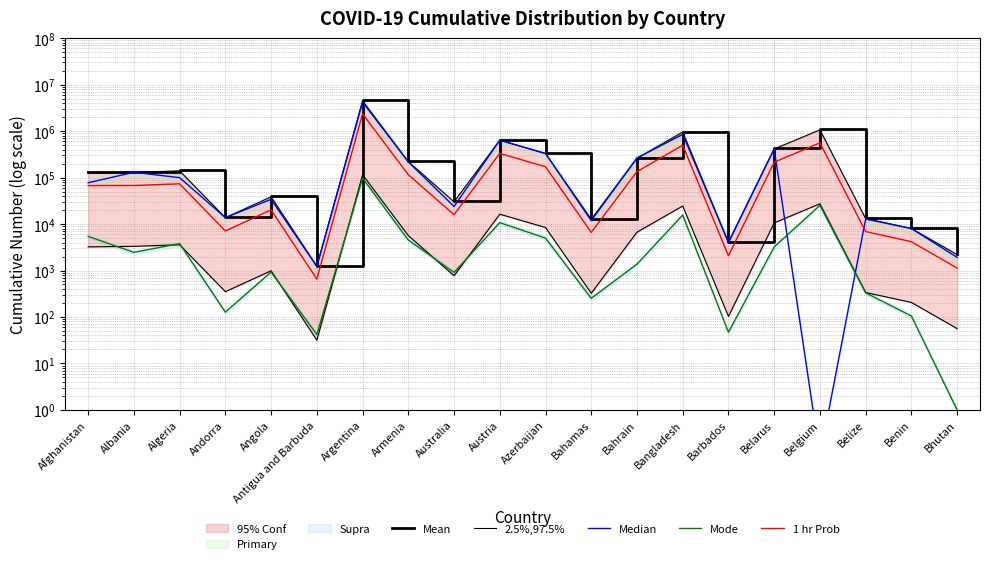

At which category does Mean reach its first local valley?

Andorra